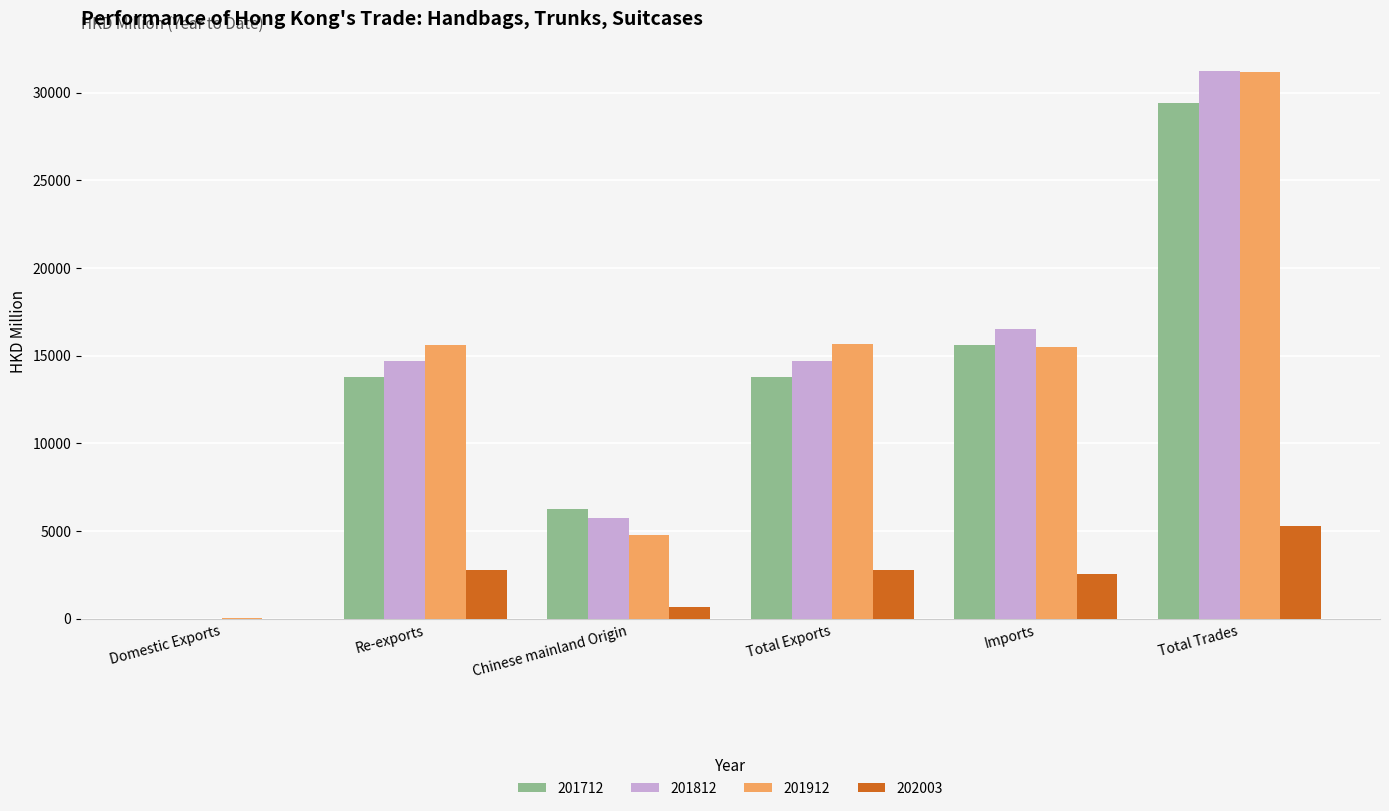

Is the value of 201912 at Domestic Exports greater than the value of 201712 at Chinese mainland Origin?

No